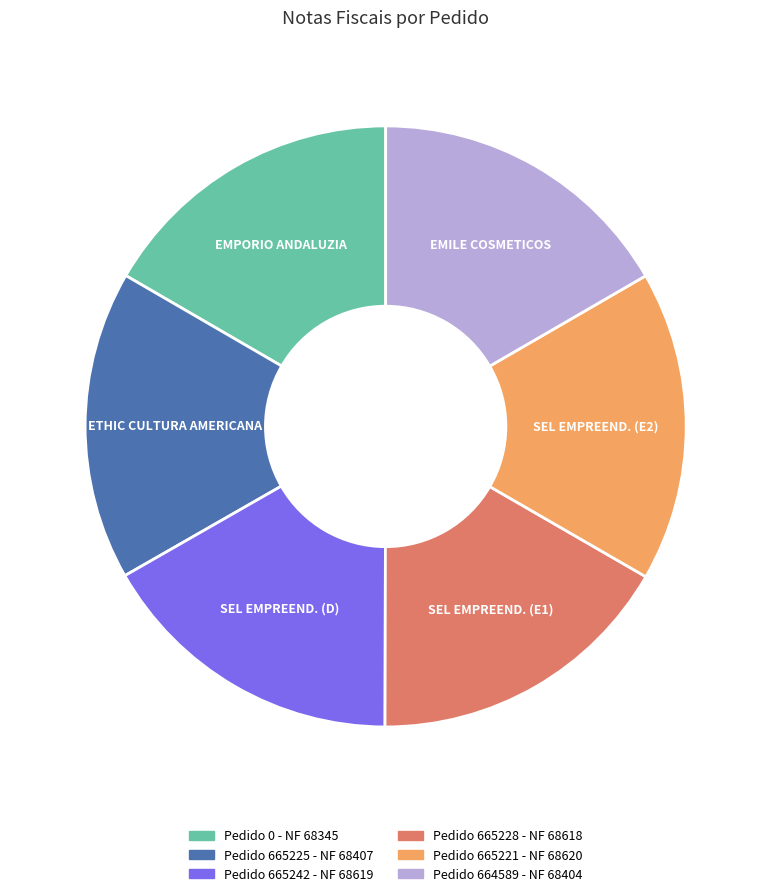

How many slices are in this pie chart?

6